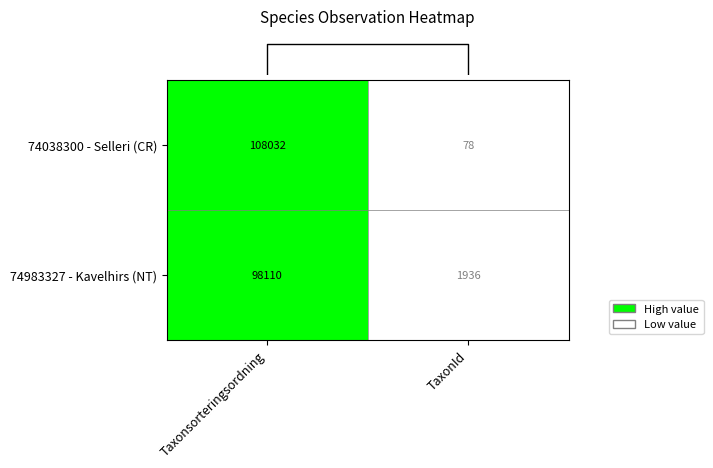

Which series has the largest range (max minus min)?

74038300 - Selleri (CR)